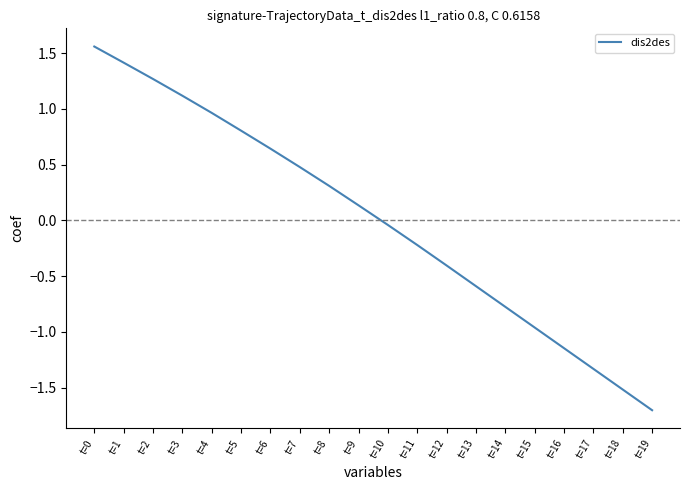

The chart shows a value of 1.1 at t=3. True or false?

True